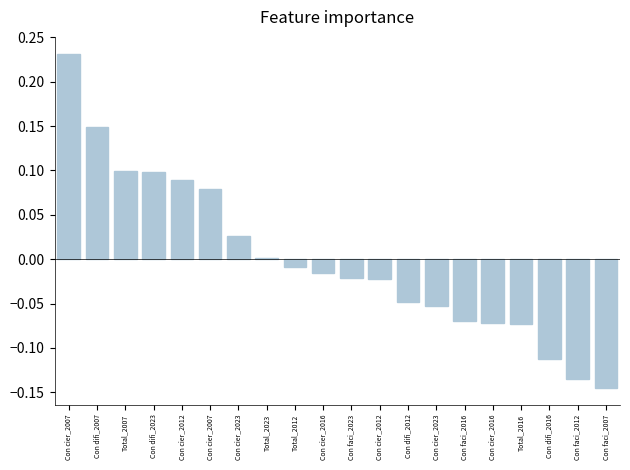

How many bars are there in total?

20